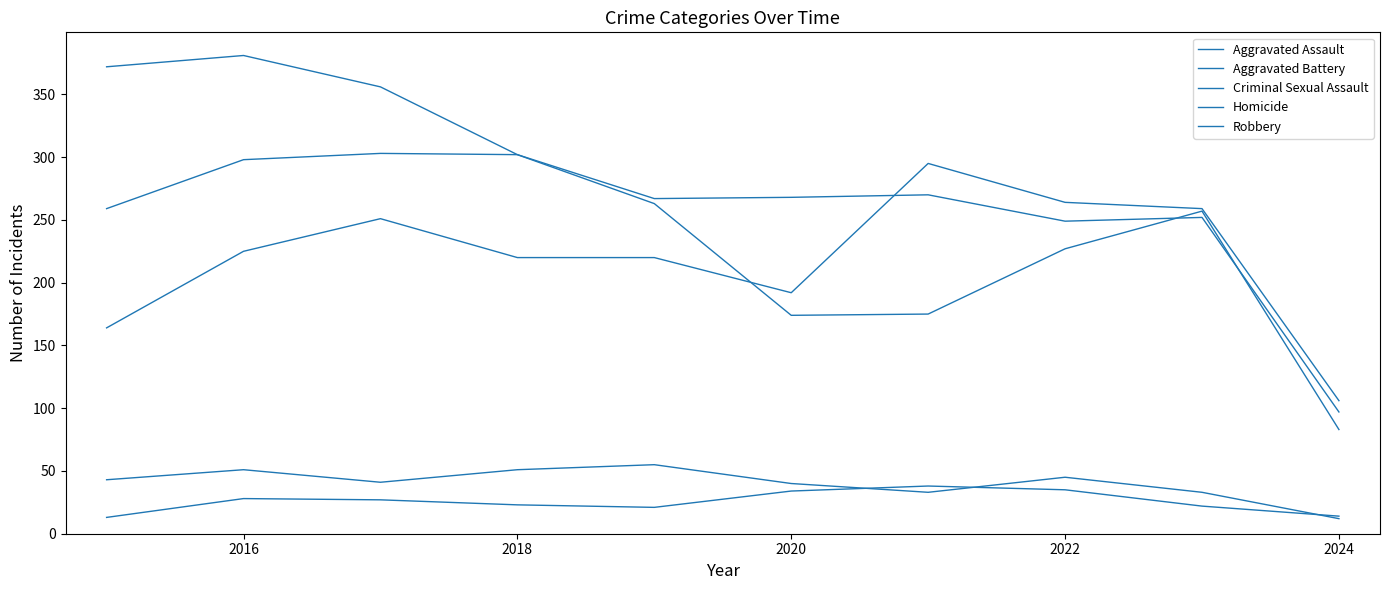

How many lines are shown in the chart?

5